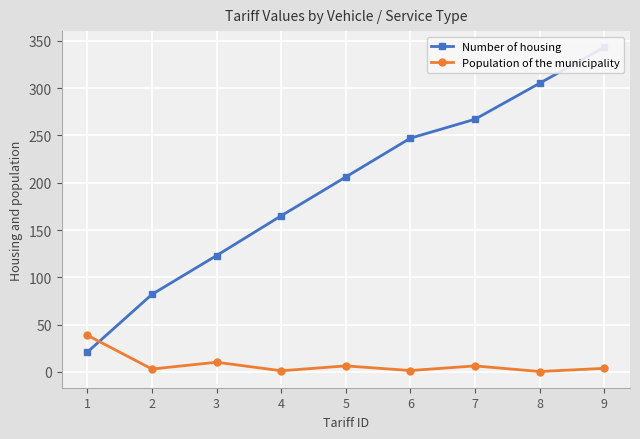

Rank the series by their maximum value, from highest to lowest.

Number of housing, Population of the municipality